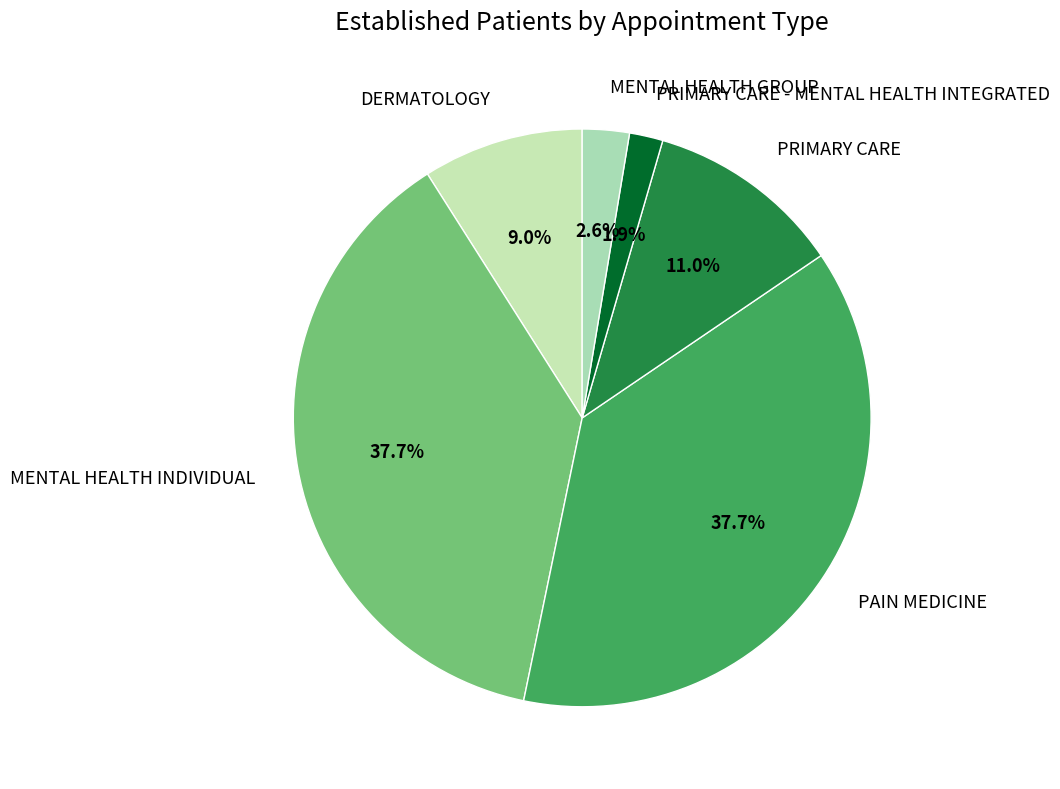

True or false: PRIMARY CARE accounts for 11% of the total.

True